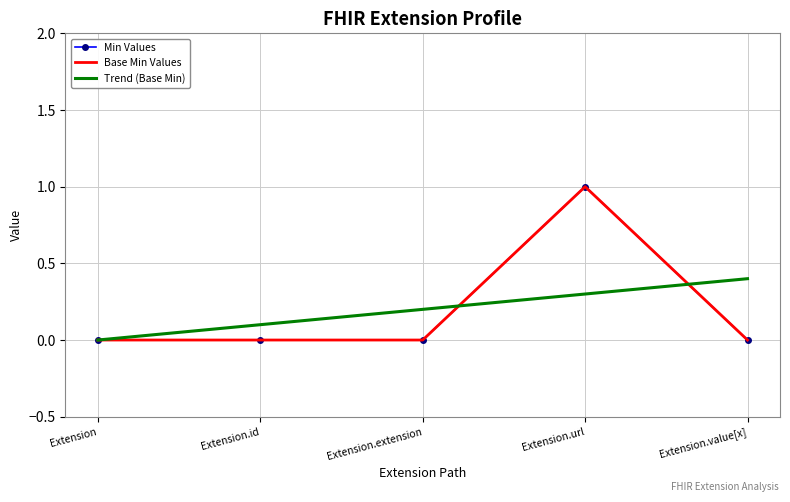

Which series has the largest total across all categories?

Trend (Base Min)